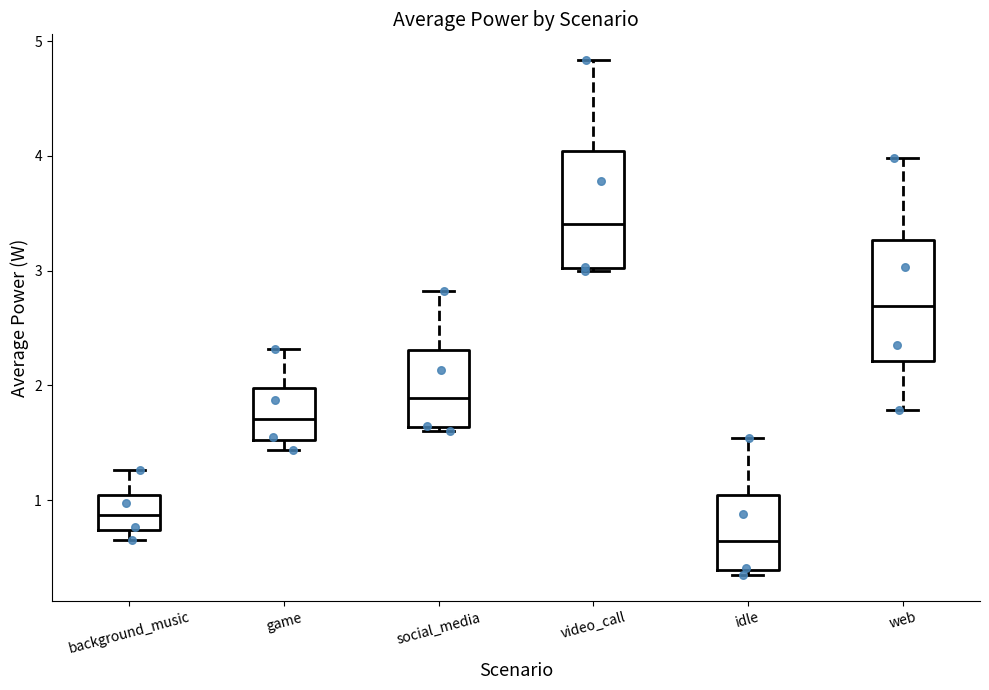

Which box's median line is the highest?

video_call